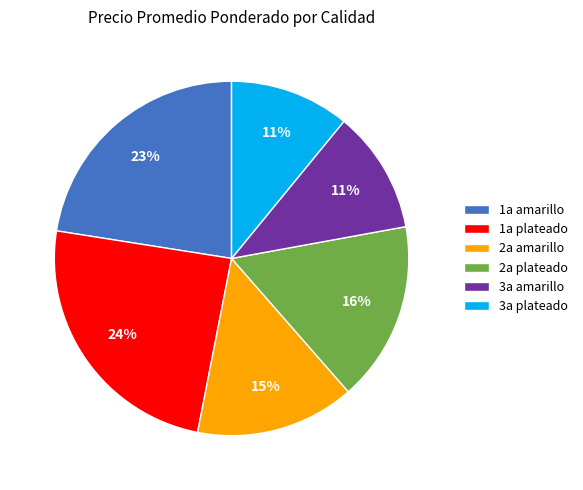

Is 3a amarillo the majority of the pie?

No